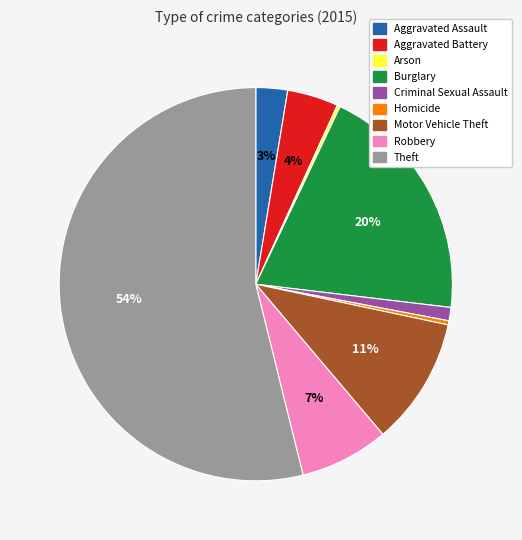

To the nearest percent, what is the difference between the largest and smallest slice percentages?

54%